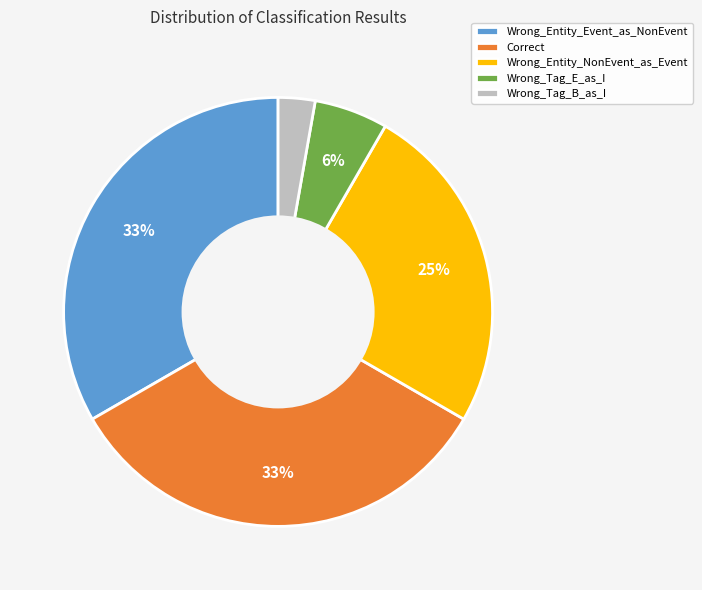

To the nearest percent, what is the combined percentage of Wrong_Tag_B_as_I and Wrong_Entity_NonEvent_as_Event?

28%